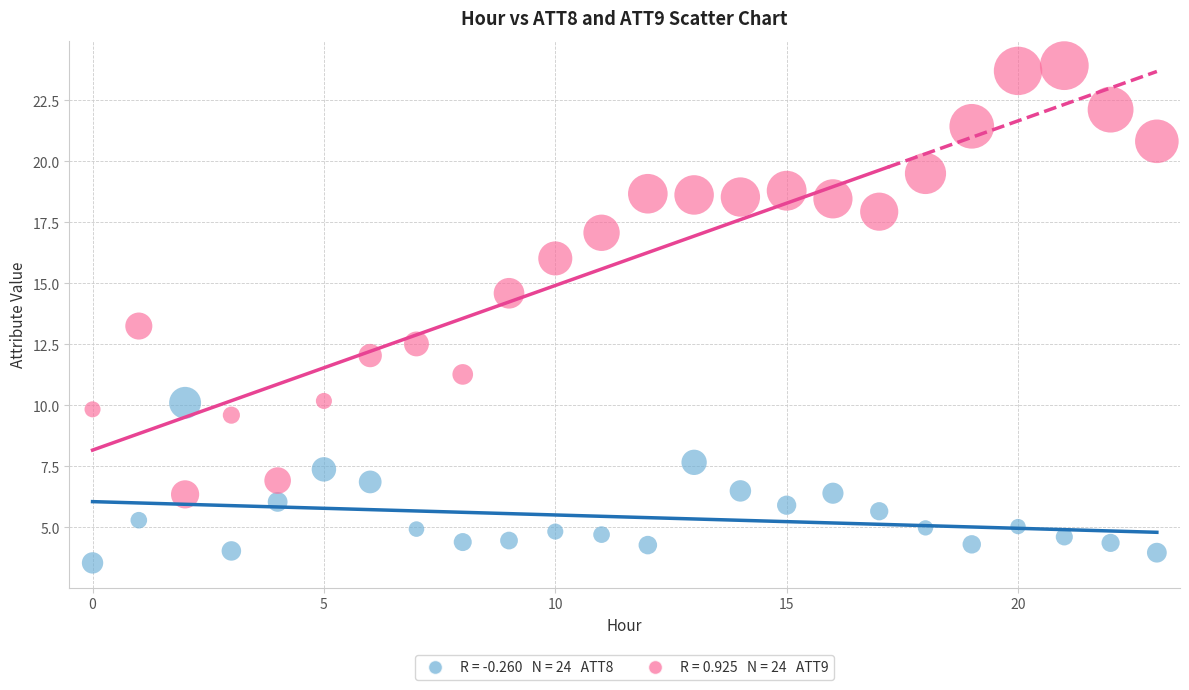

Across all series, what Y value is closest to 13?

13.2